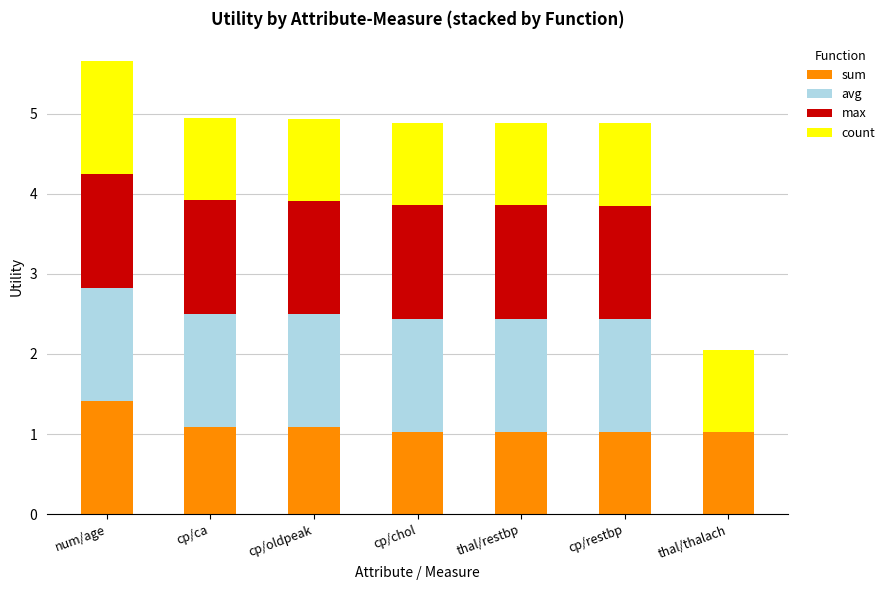

Which category has the highest value in the sum series?

num/age